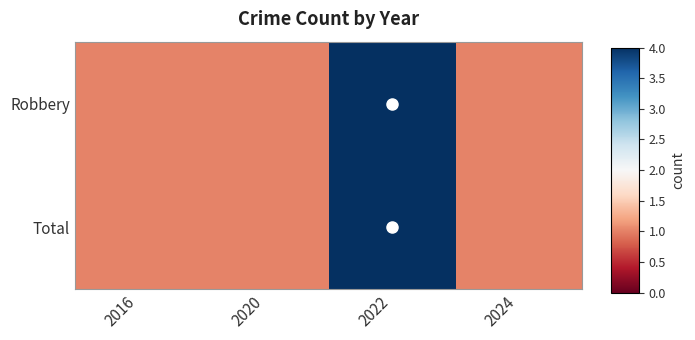

Which series has the widest spread of values?

Robbery